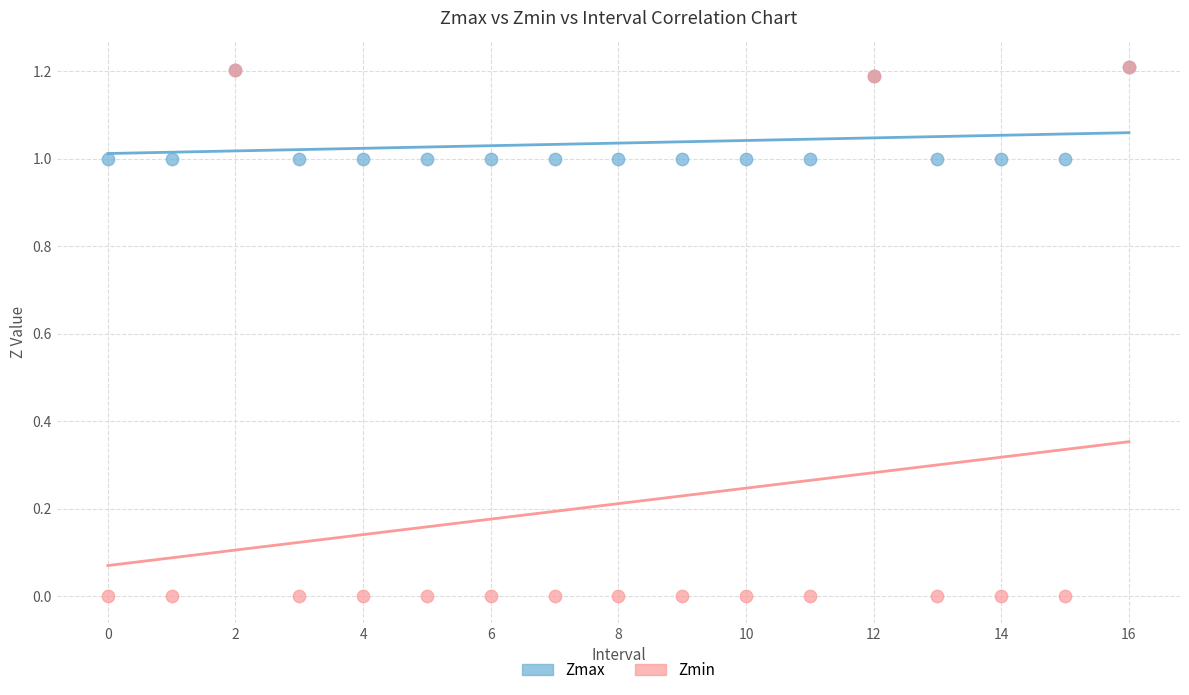

Which series reaches the minimum Y coordinate?

Zmin